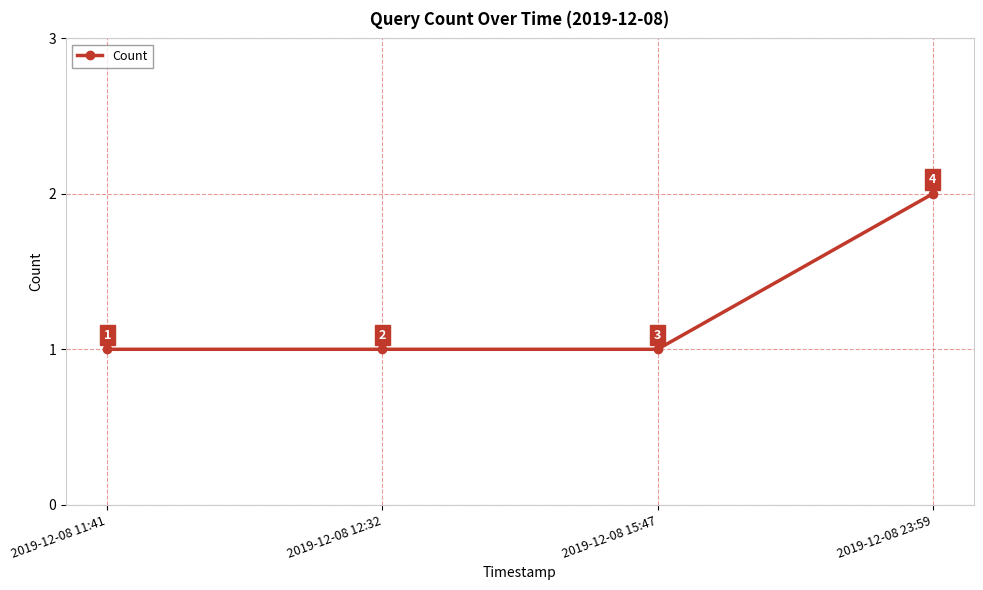

What is the difference between the maximum and minimum values?

1